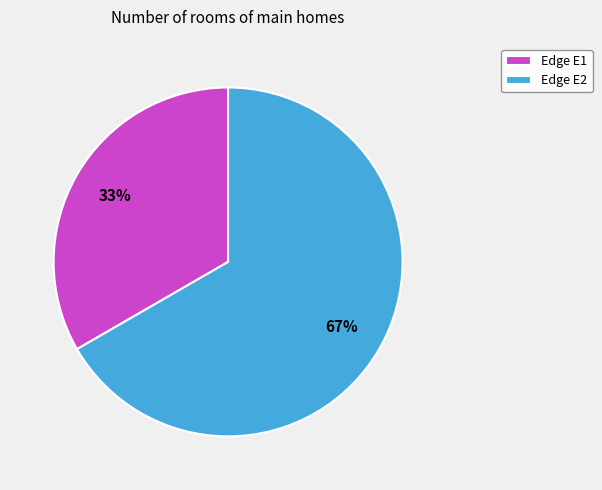

To the nearest percent, what is the average slice percentage?

50%